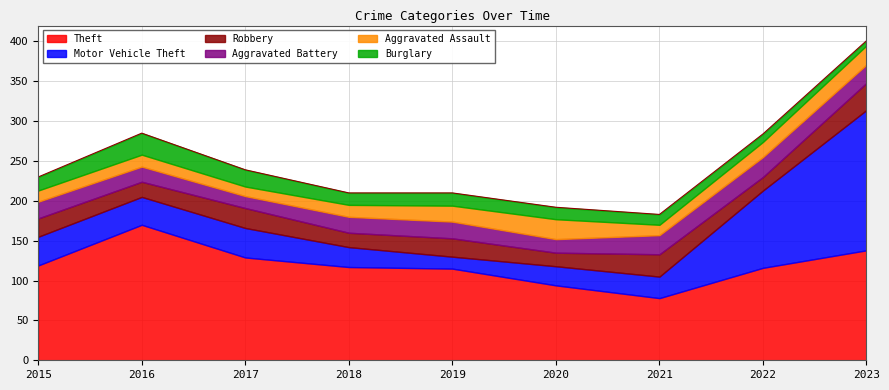

What is the average value of the Theft series?

120